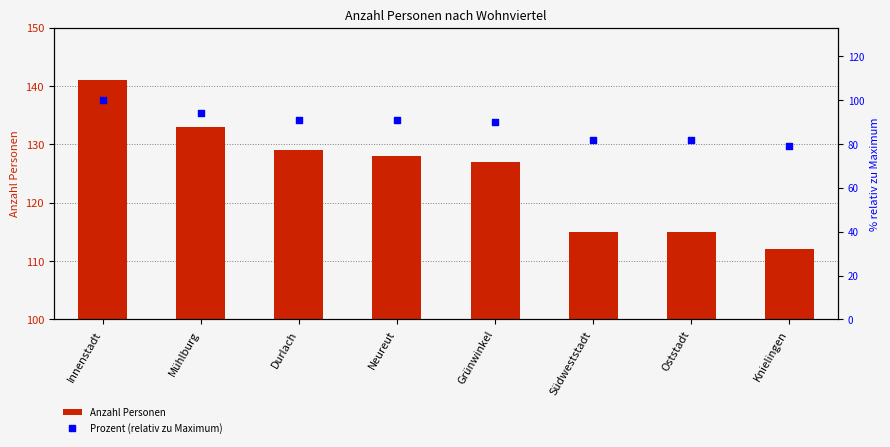

Is the value of Anzahl Personen at Mühlburg greater than the value of Prozent (relativ zu Maximum) at Innenstadt?

Yes